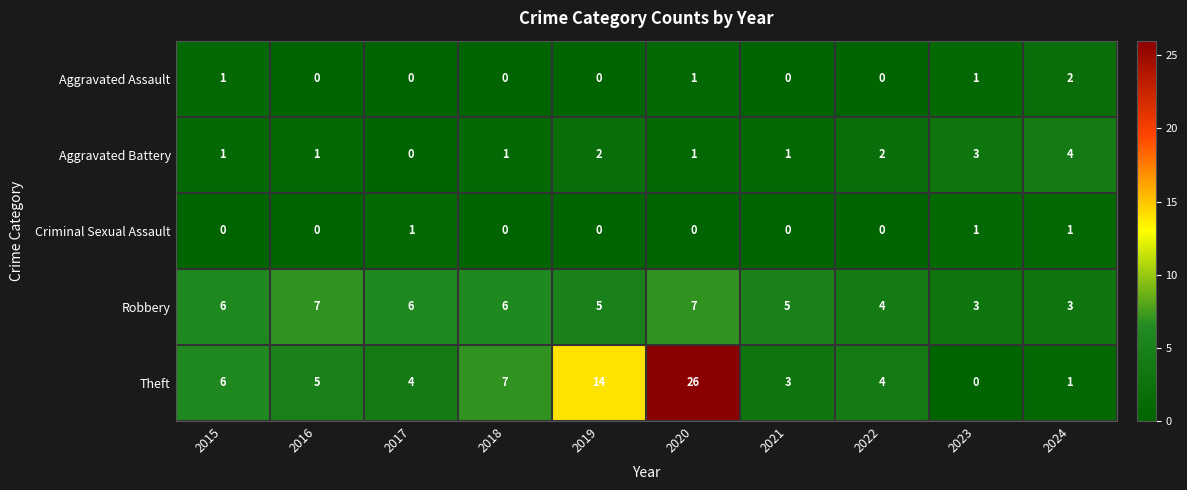

List the series in order of their peak value, highest first.

Theft, Robbery, Aggravated Battery, Aggravated Assault, Criminal Sexual Assault